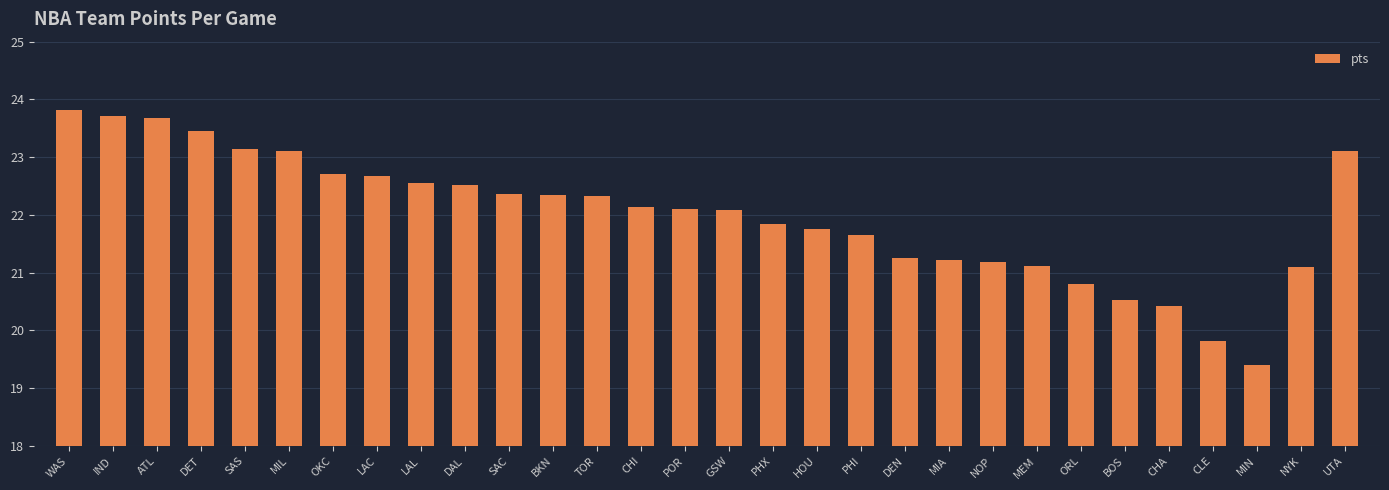

What is the maximum value shown in the chart?

23.8